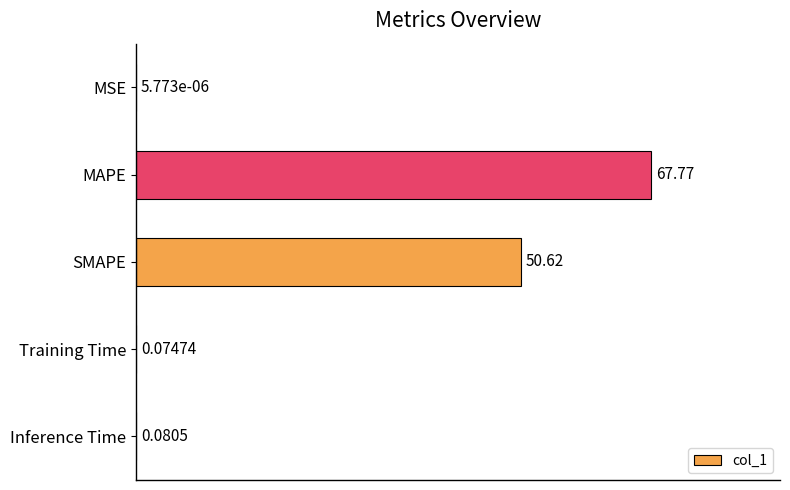

Where is the data nearest to the value 33?

SMAPE